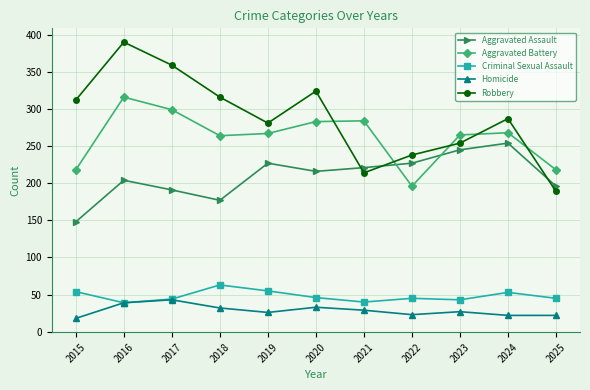

What is the sum of the Robbery values at 2020 and 2024?

611